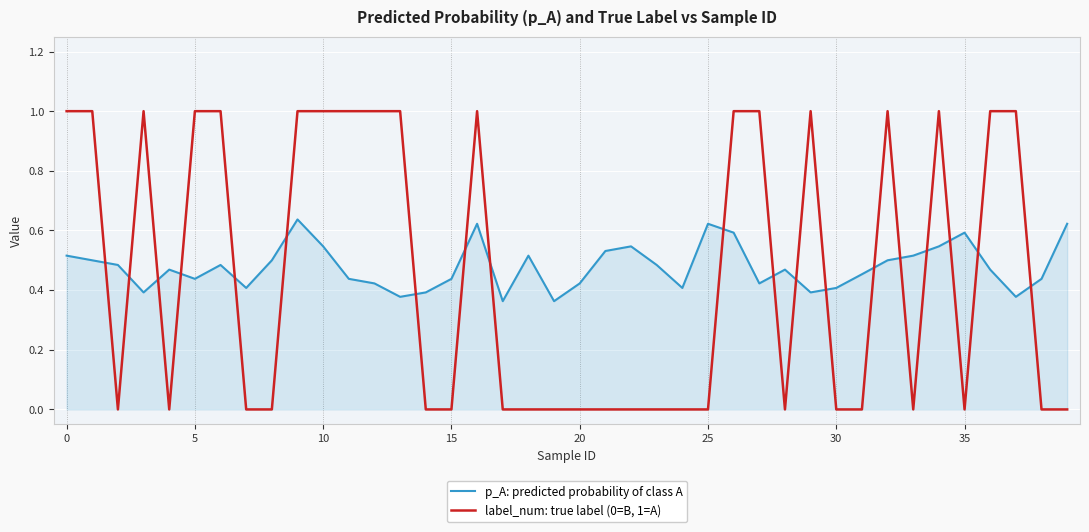

Which series ends up on top after the final intersection of p_A: predicted probability of class A and label_num: true label (0=B, 1=A)?

p_A: predicted probability of class A